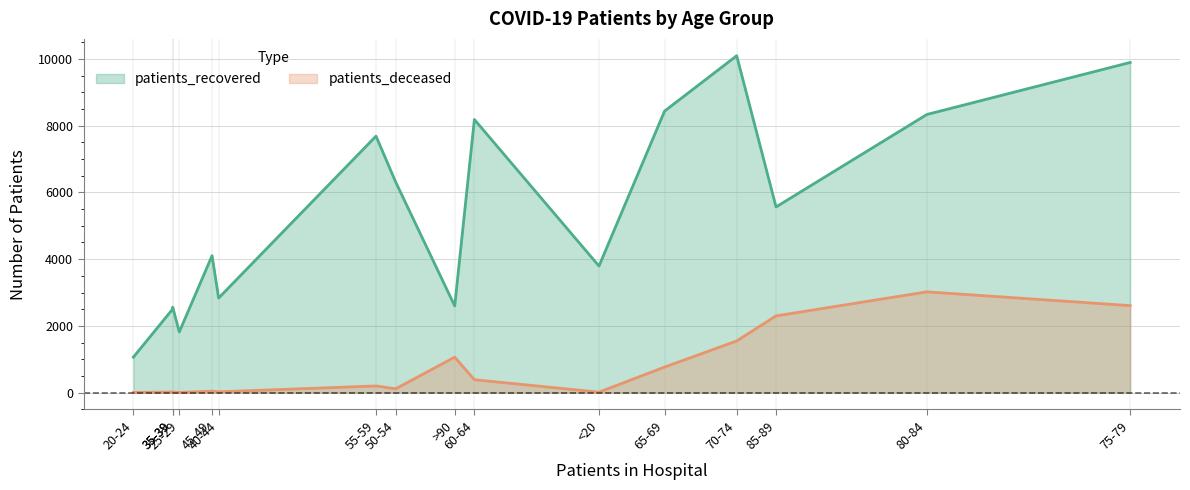

True or false: patients_deceased has a value of 2299 at 85-89.

True